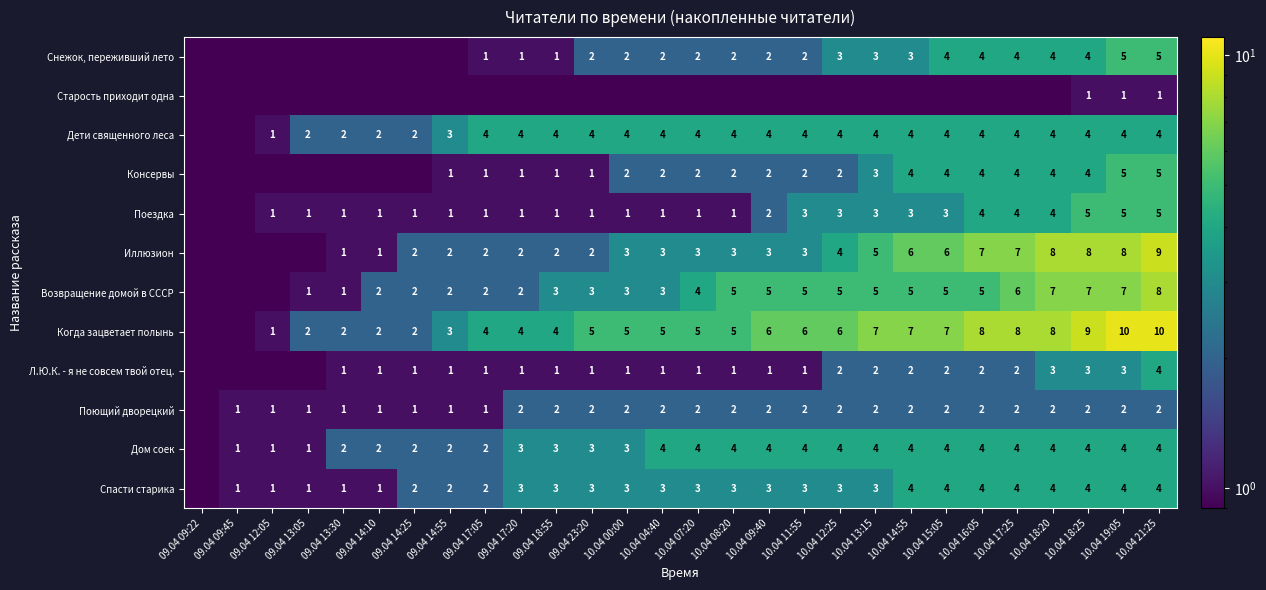

What is the sum of the Поездка values at 10.04 17:25 and 09.04 13:05?

5.0